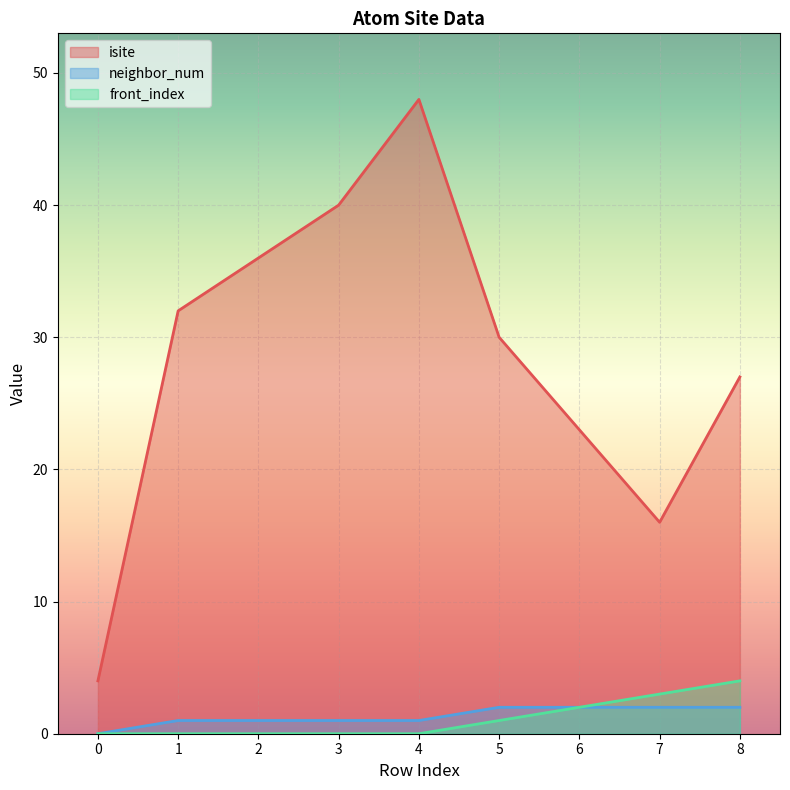

How many values in the isite series exceed 30?

4